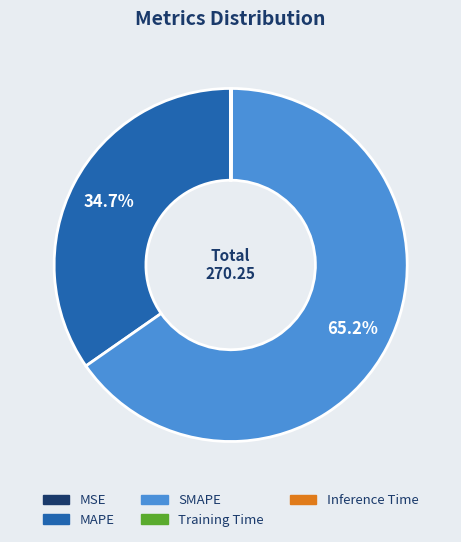

How much of the chart is everything except MAPE?

65.3%